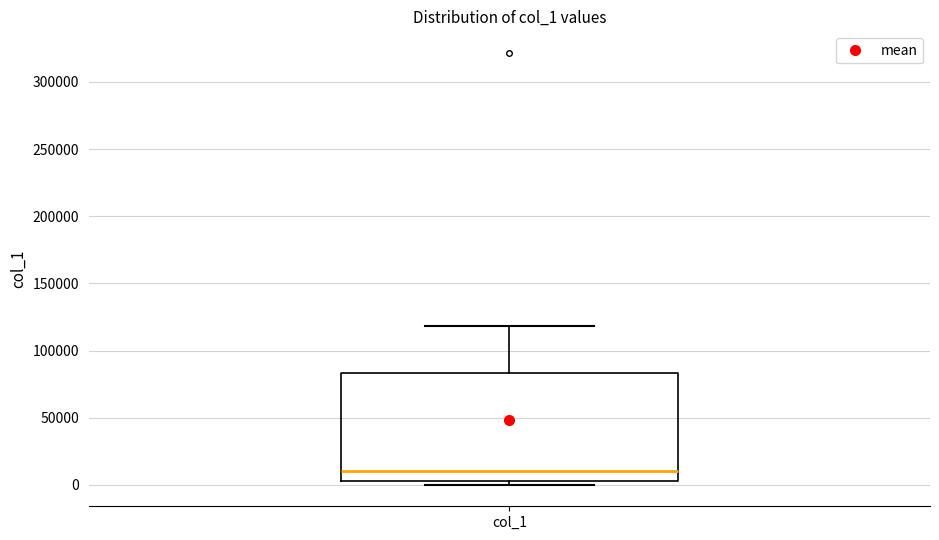

Read this box plot against the y-axis: the position of the median line, the range covered by the box, and the ends of both whiskers. The values are not printed on the chart, so give them approximately, as read against the axis.

median 10000, box 5000 to 85000, whiskers 0 to 120000